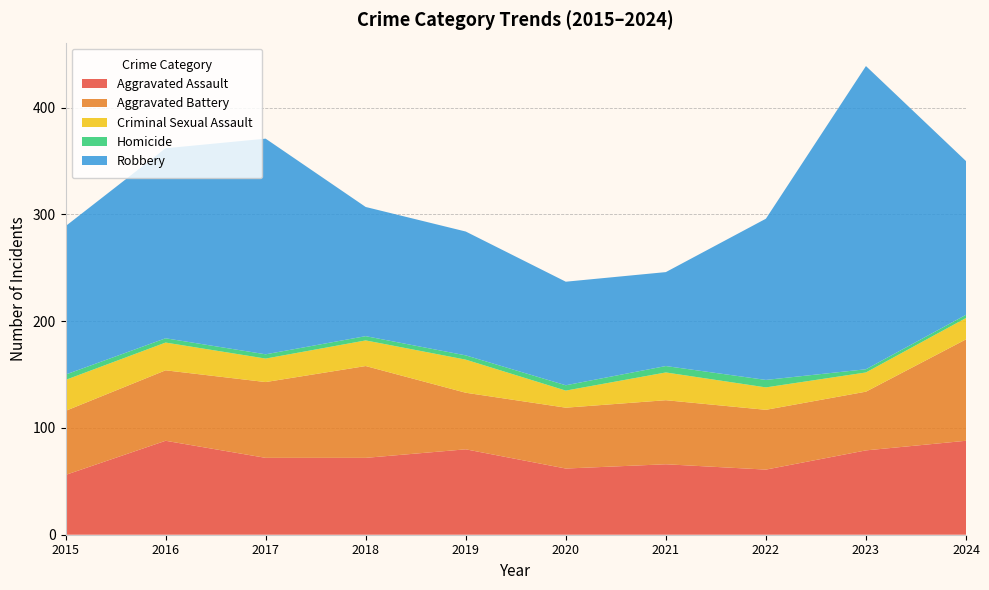

Reading right to left, extract all data points from this chart.

Aggravated Assault: 88	79	61	66	62	80	72	72	88	56
Aggravated Battery: 95	55	56	60	57	53	86	71	66	60
Criminal Sexual Assault: 20	18	21	26	16	31	24	22	26	29
Homicide: 3	3	7	6	5	4	4	4	4	5
Robbery: 144	284	151	88	97	116	121	202	178	139